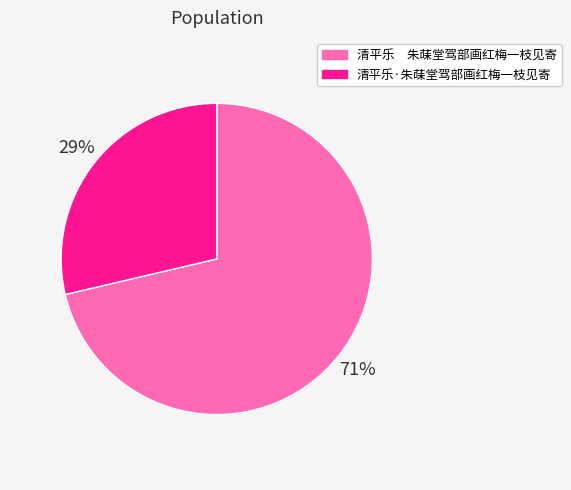

True or false: 清平乐·朱菋堂驾部画红梅一枝见寄 accounts for 29% of the total.

True